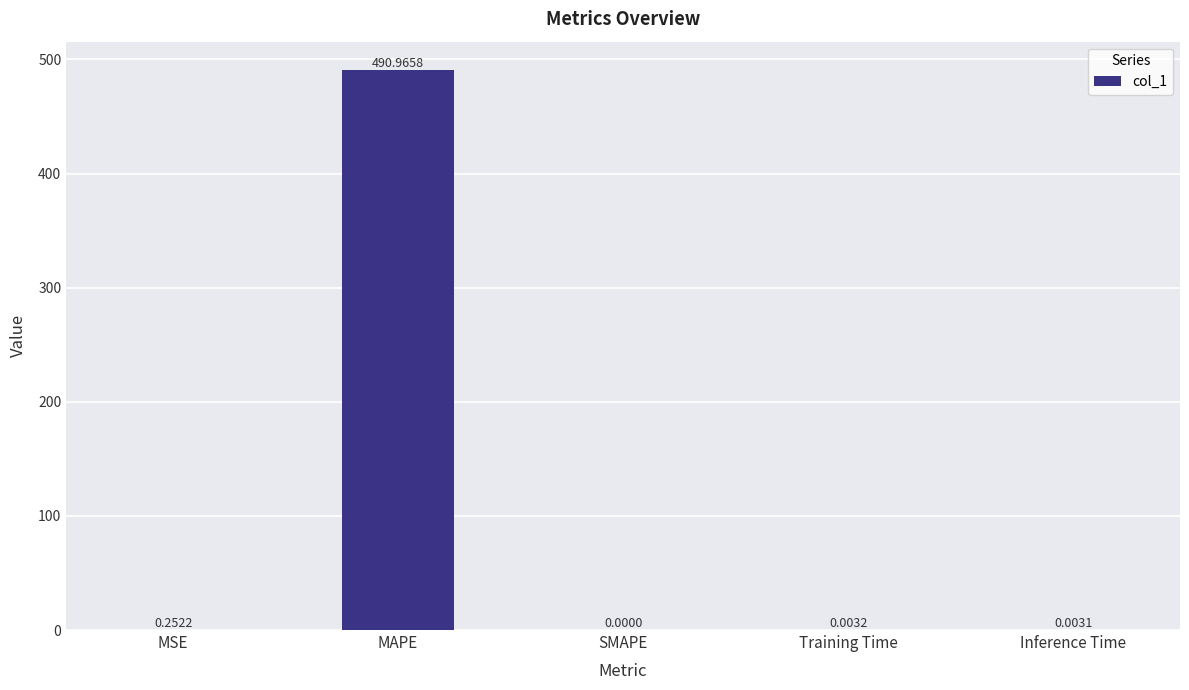

At which label is the value closest to 245?

MSE